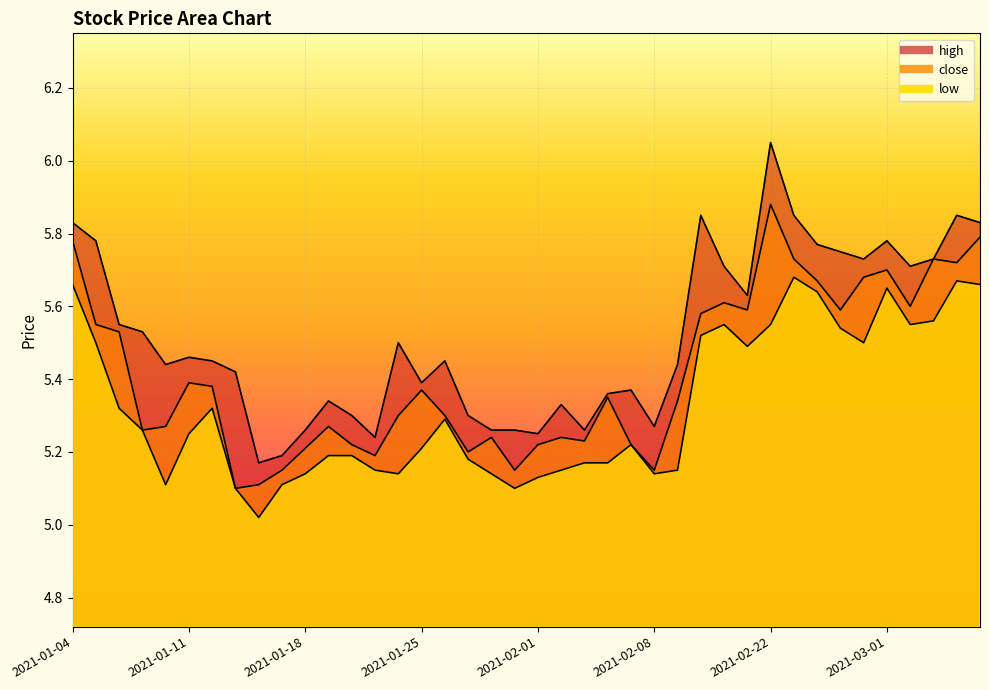

True or false: close has more than 1 interior local peaks.

True